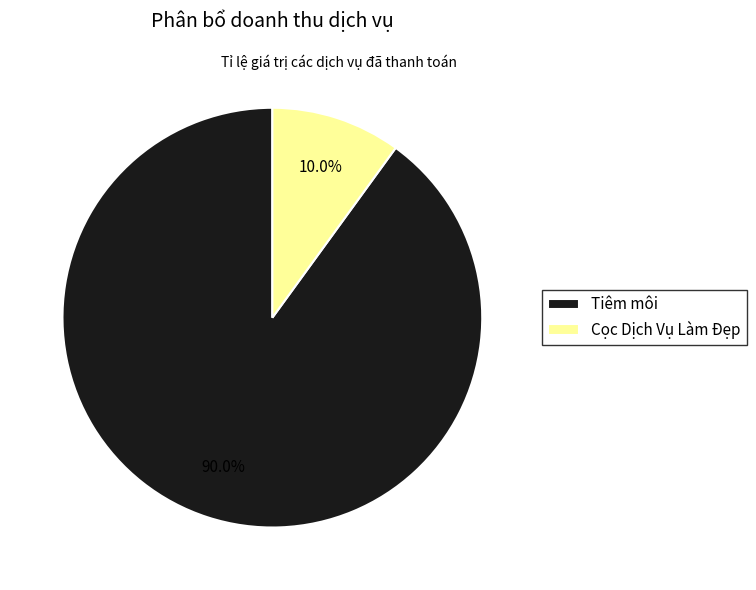

Is there a majority slice in this chart?

Yes